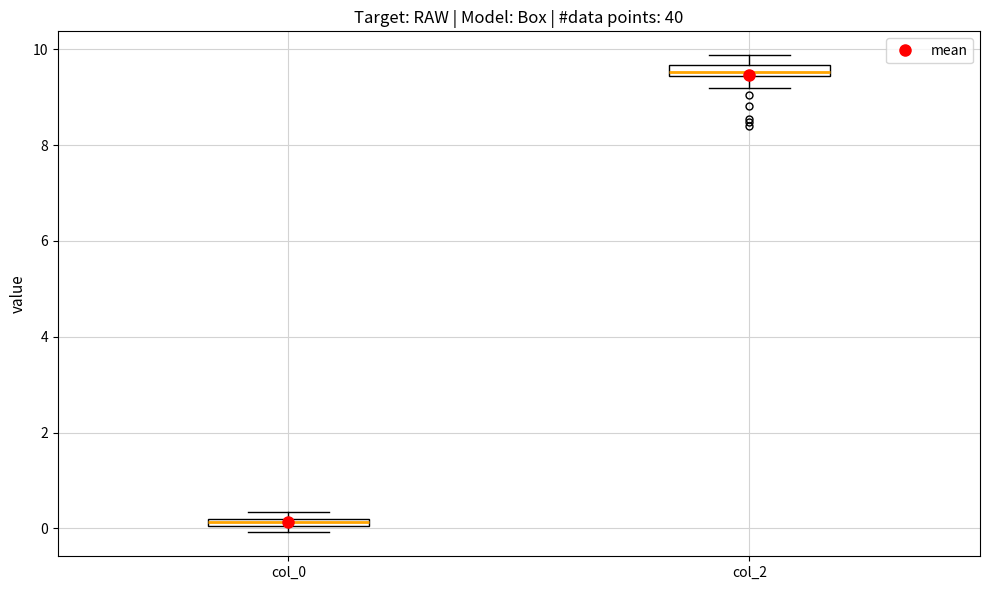

Which box's median line is the lowest?

col_0